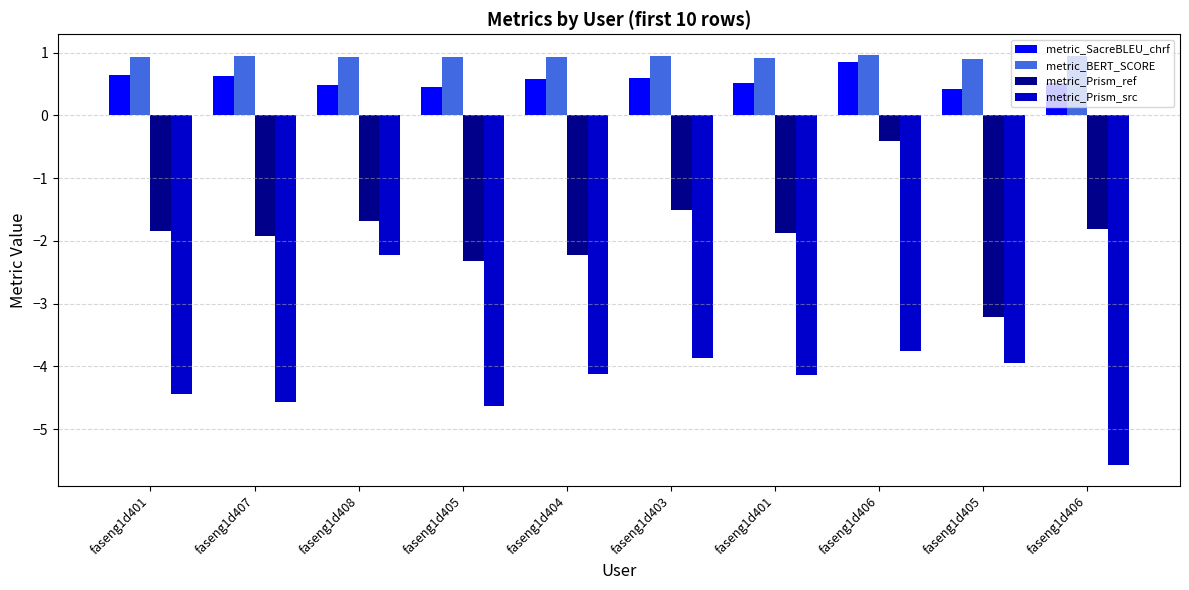

Which series has the largest range (max minus min)?

metric_Prism_src